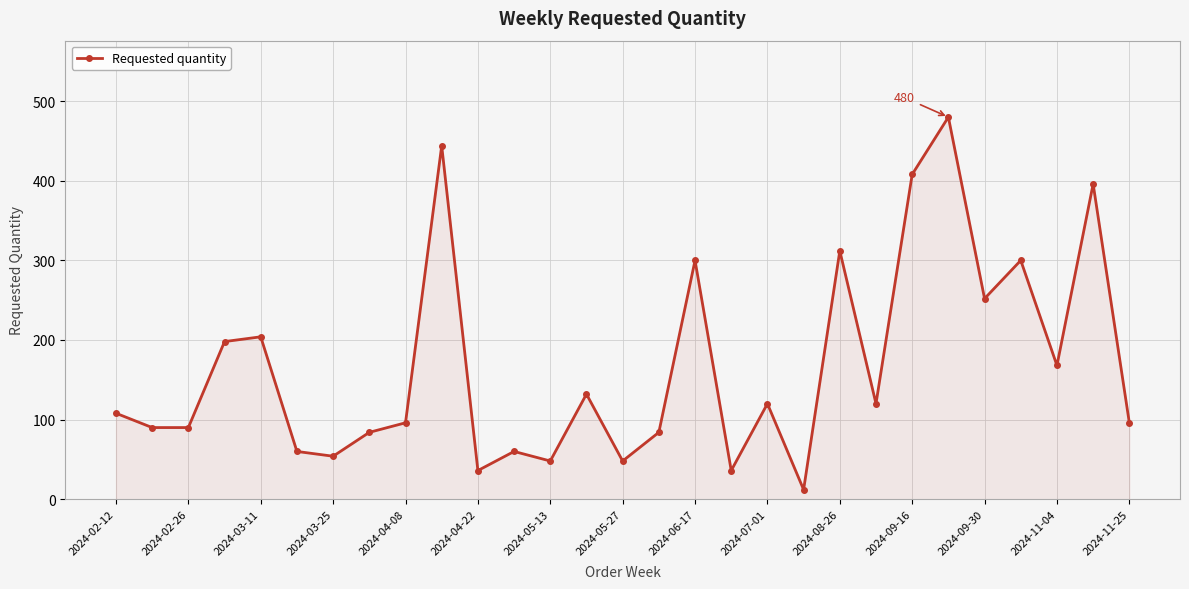

What is the sum of all values?

4836